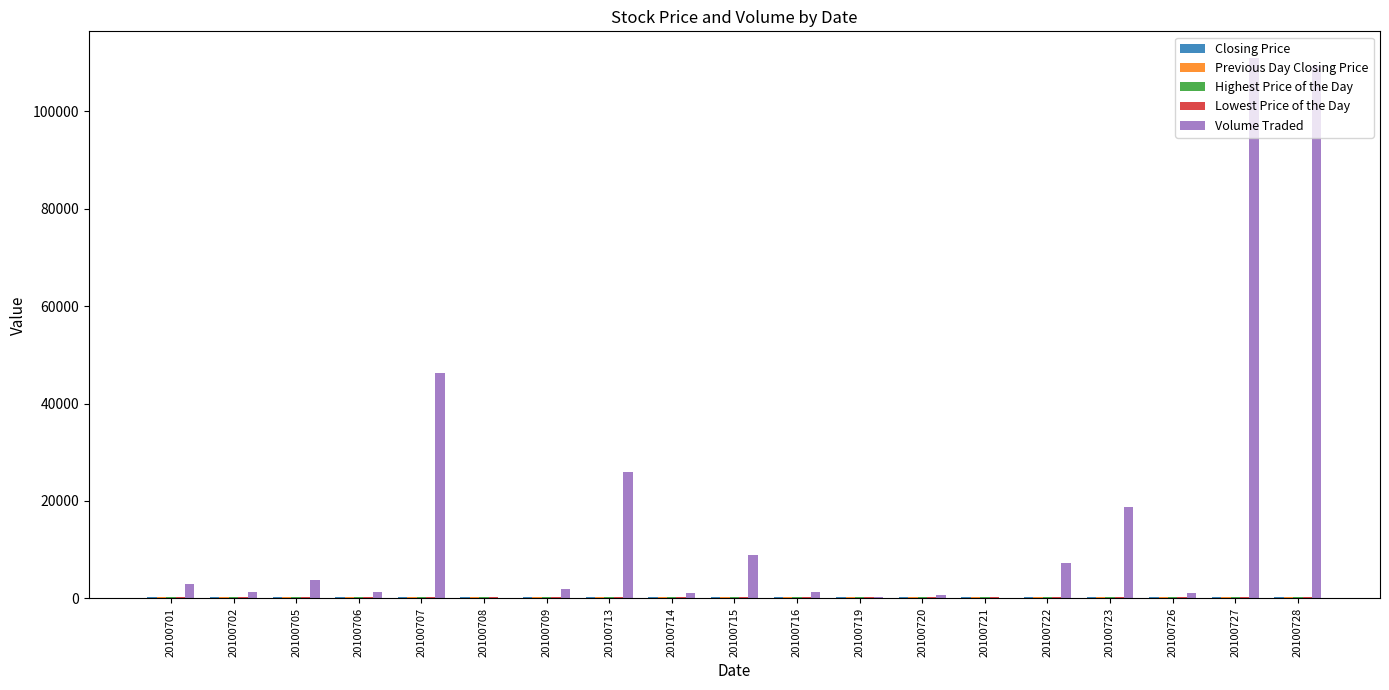

Which series changed the most between 20100707 and 20100720?

Volume Traded